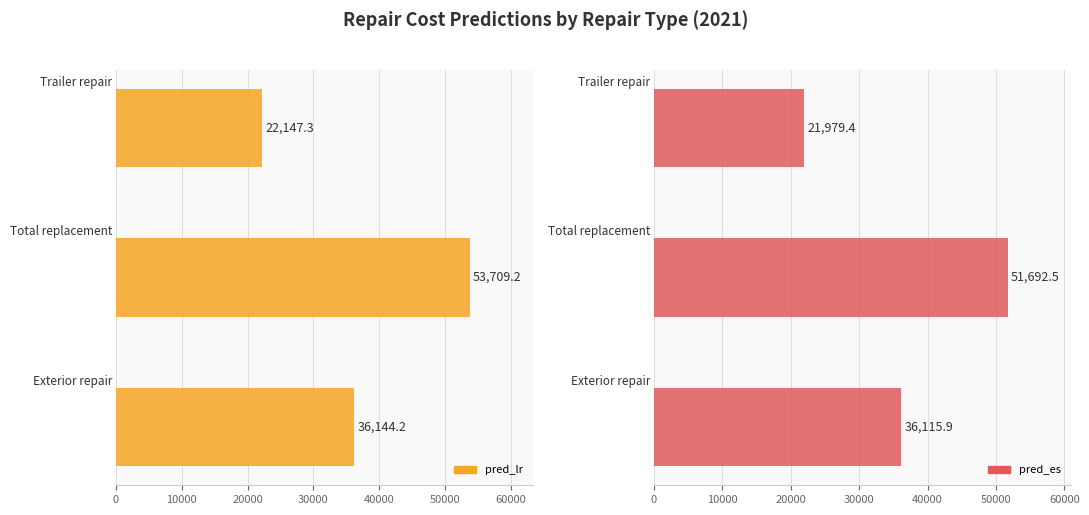

What is the average value of the pred_es series?

36595.9